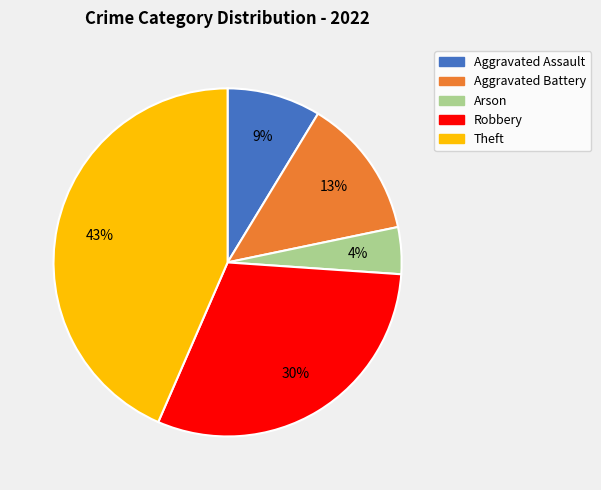

How many slices are in this pie chart?

5